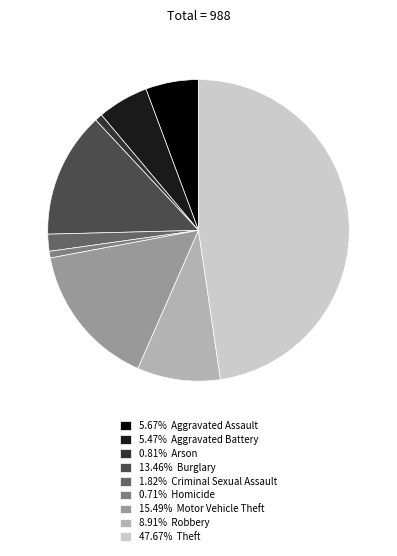

Does any single category account for the majority?

No